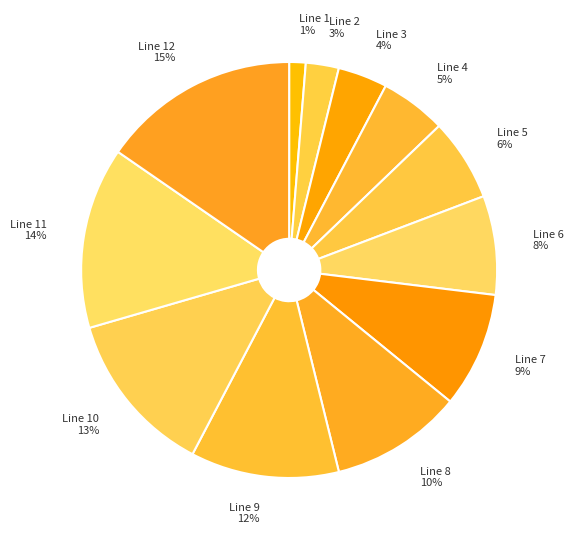

Count the number of slices in the pie.

12